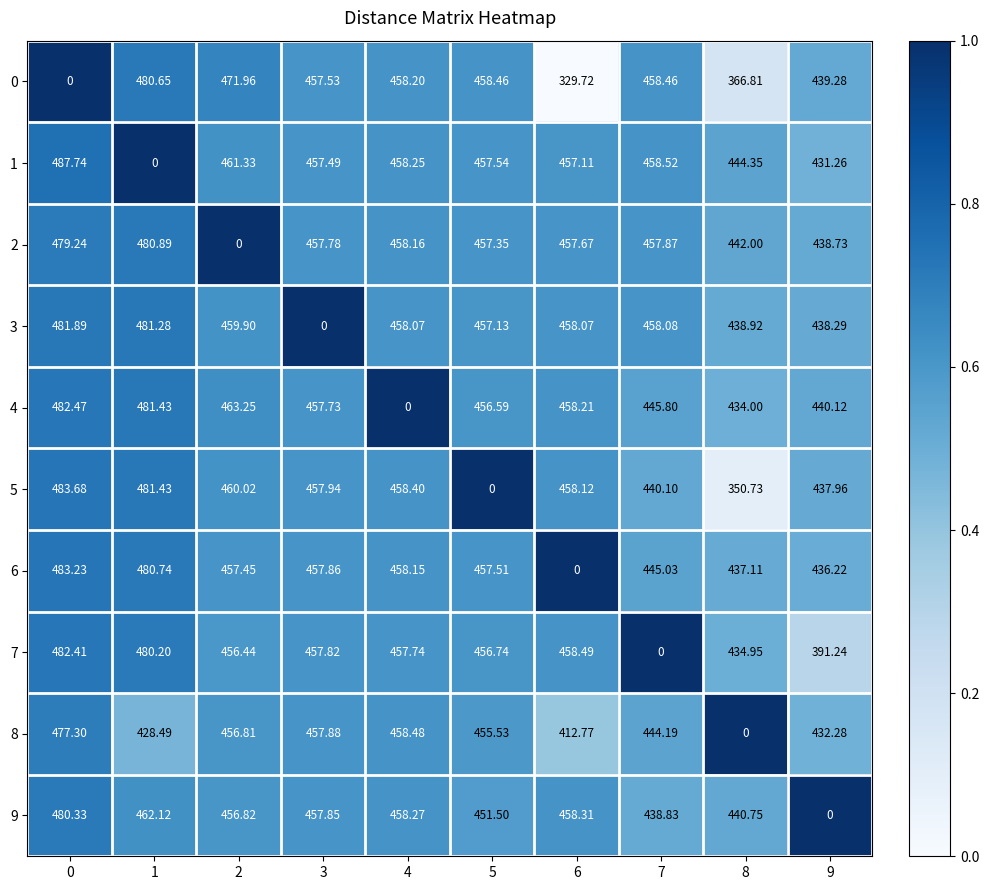

Is the value of 5 at 6 greater than the value of 8 at 3?

Yes